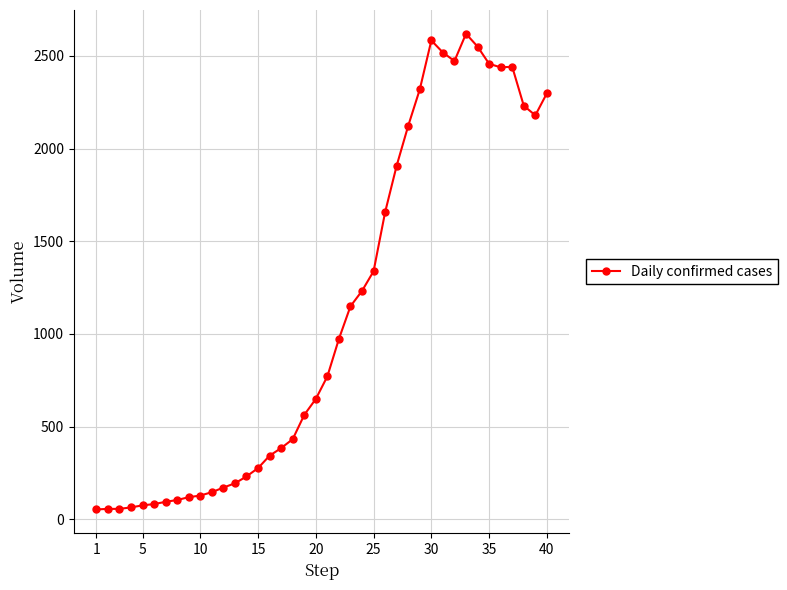

What is the sum of all values?

44476